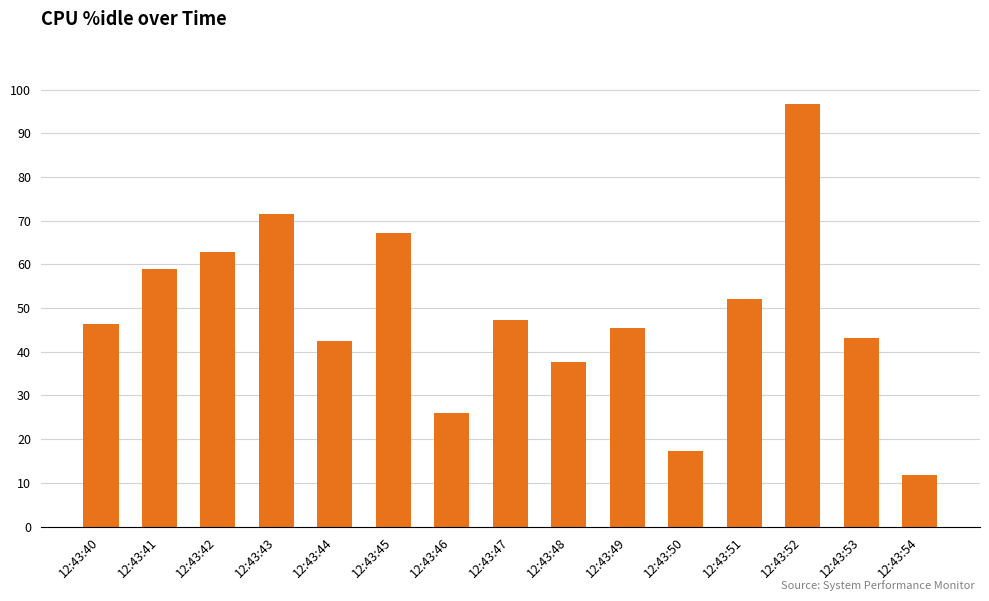

What is the average value?

48.5